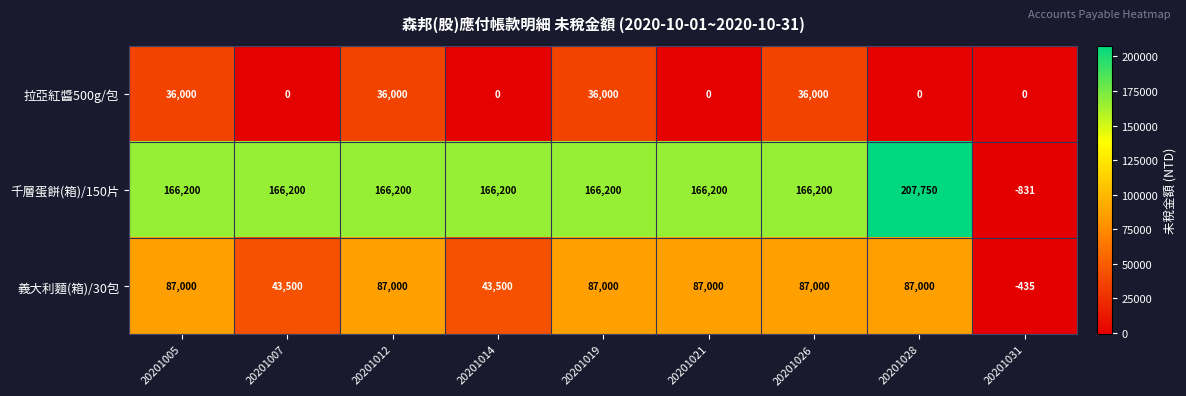

At which category is the sum across all series the highest?

20201028